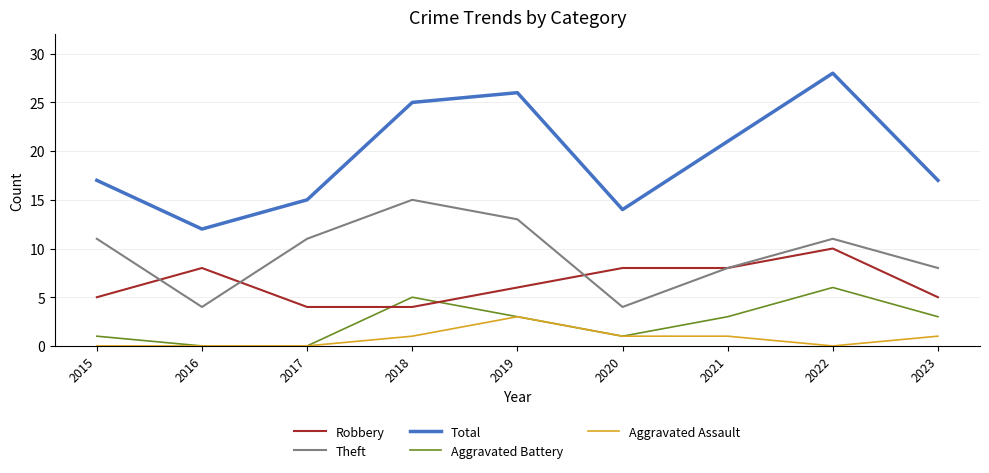

How many times do Robbery and Aggravated Battery cross each other?

2